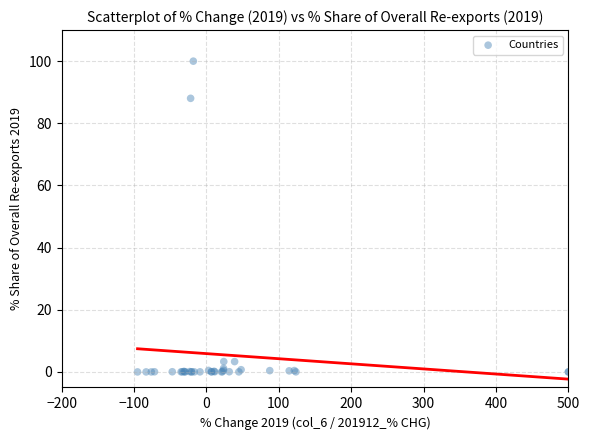

What Y value in the scatter plot is closest to 50?

88.0